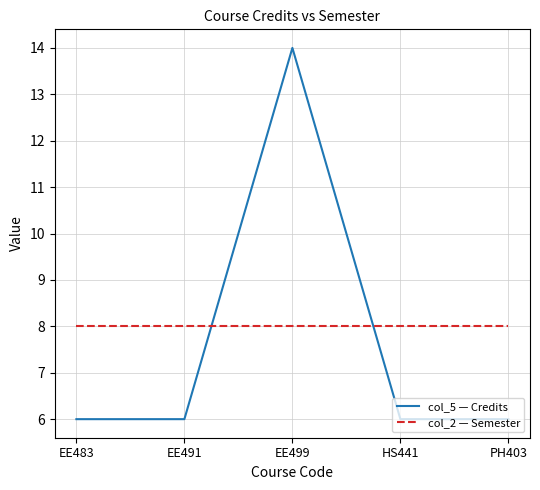

How many lines are shown in the chart?

2